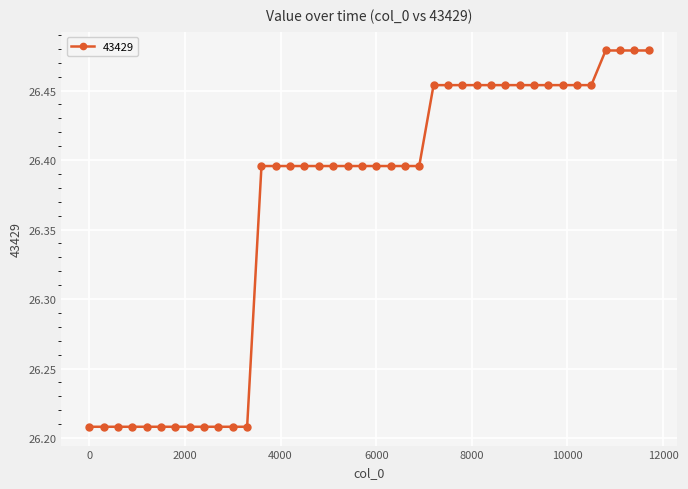

What is the sum of all values?

1054.6